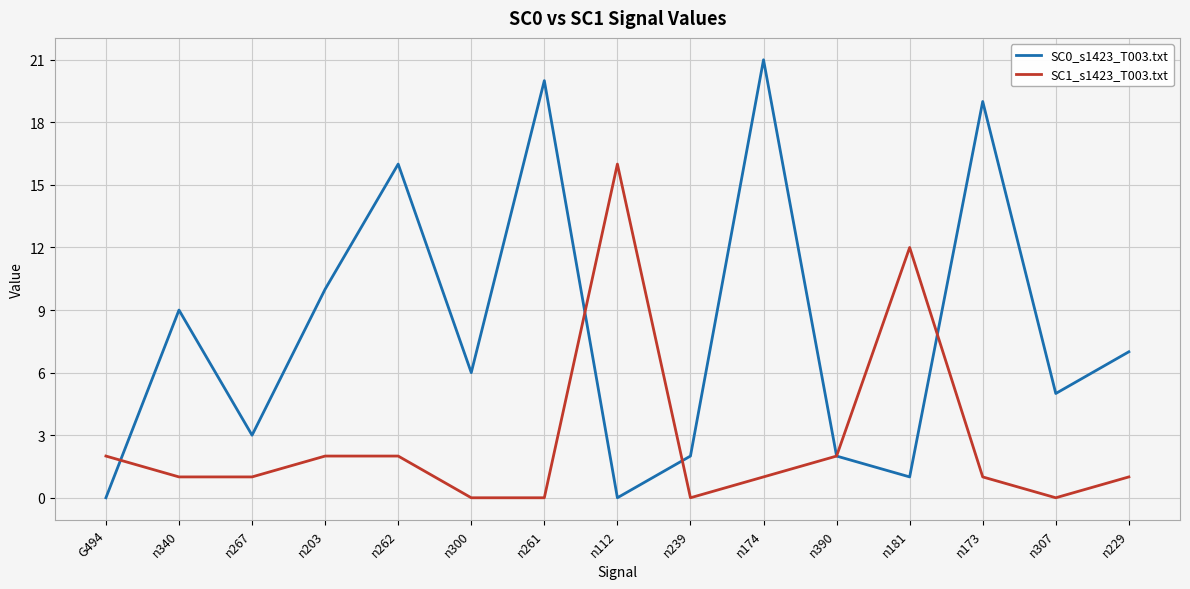

What is the sum of all SC0_s1423_T003.txt values?

121